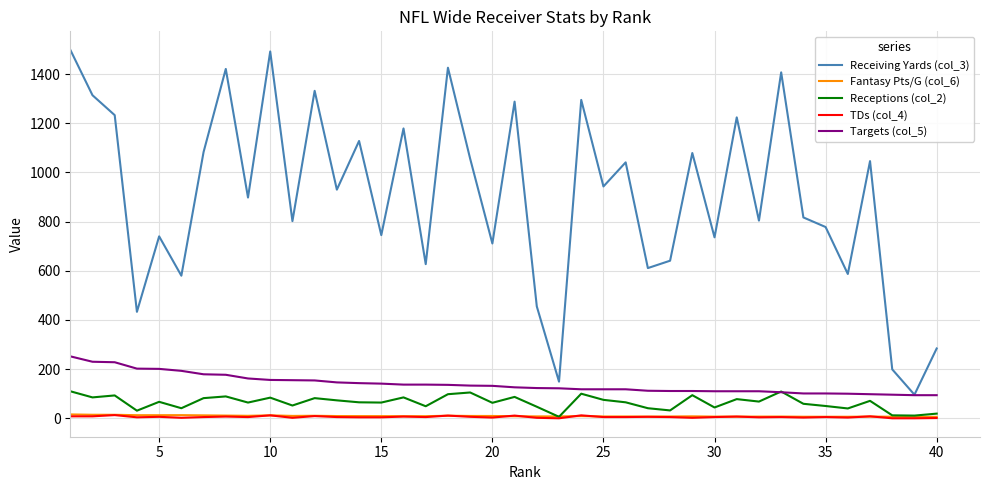

What is the highest value of the TDs (col_4) series?

13.0